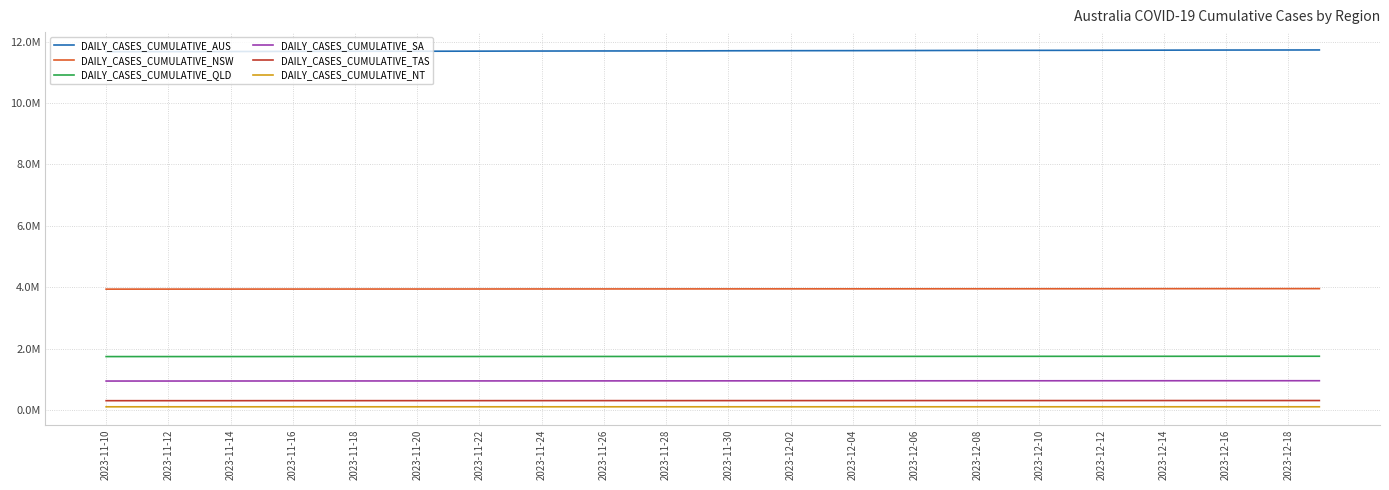

What is the average value of the DAILY_CASES_CUMULATIVE_AUS series?

11700122